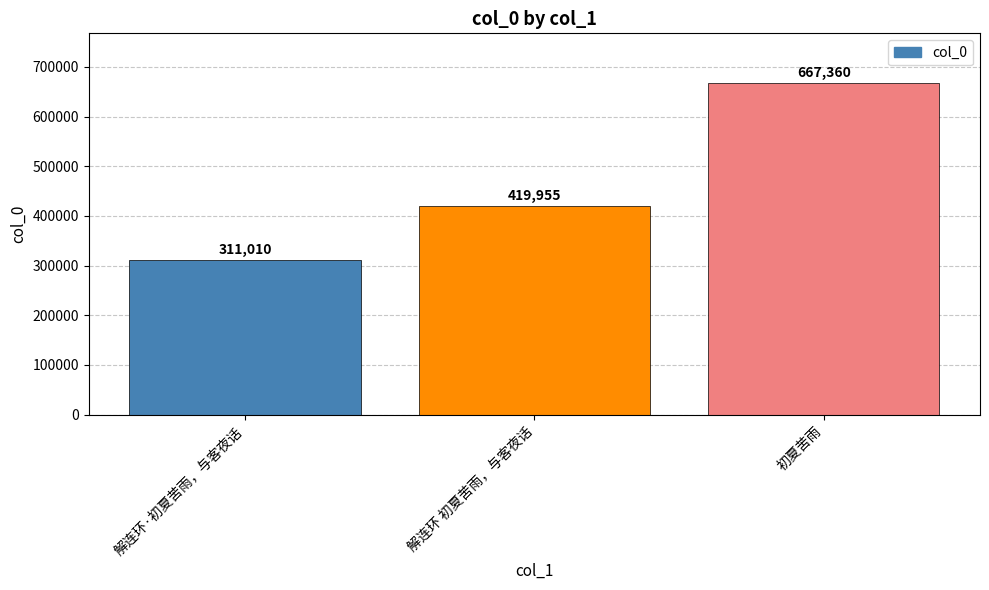

What is the label of the 1st bar from the left?

解连环·初夏苦雨，与客夜话